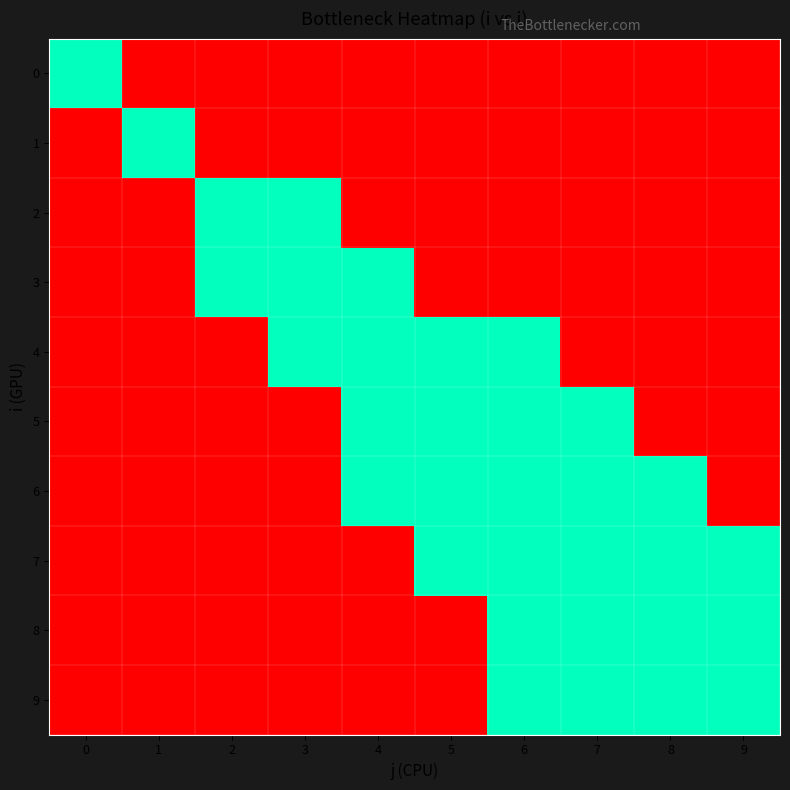

At how many categories does at least one series exceed 1?

9